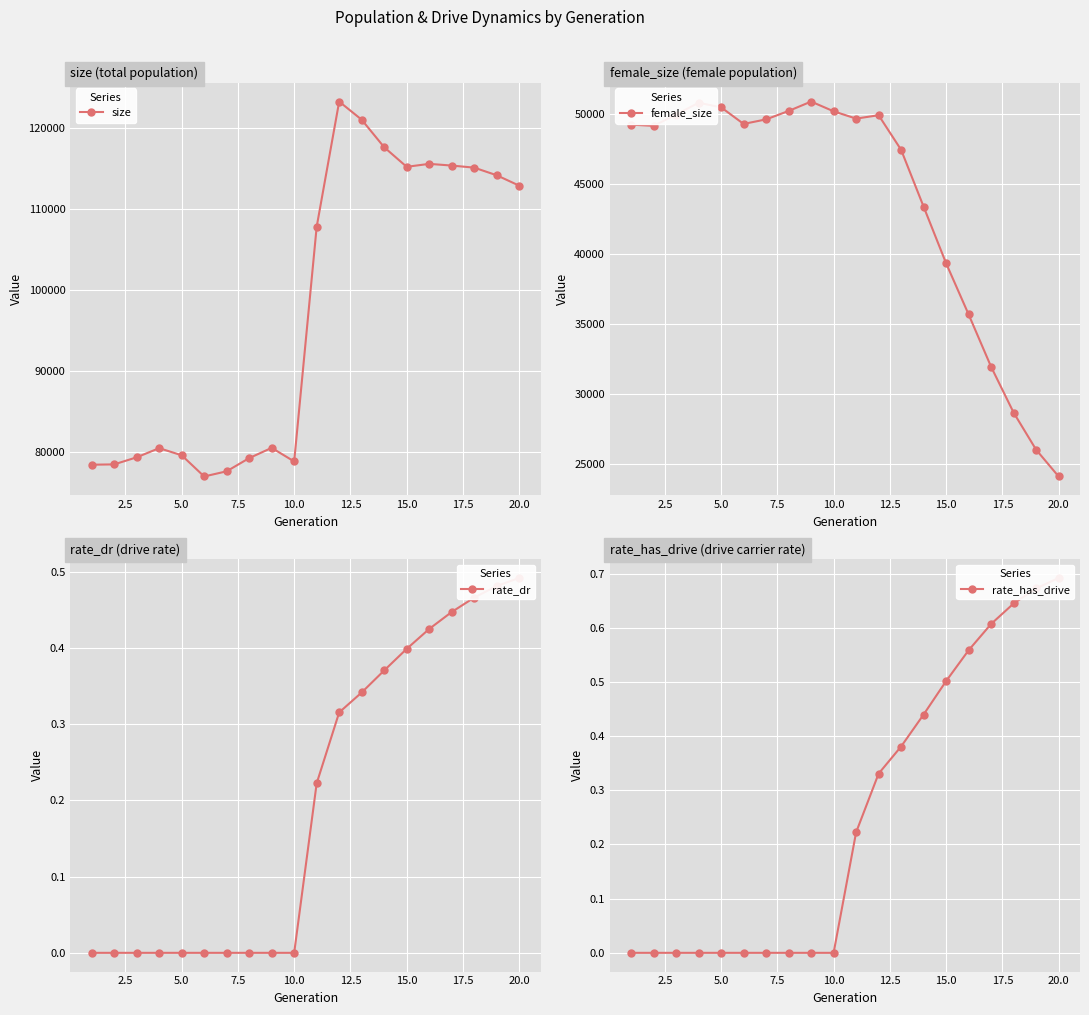

The value of female_size at 10.0 is 50189. True or false?

True